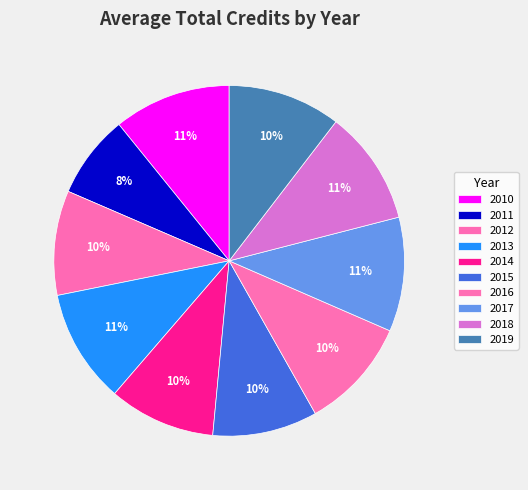

To the nearest percent, what is the difference between the largest and smallest slice percentages?

3%